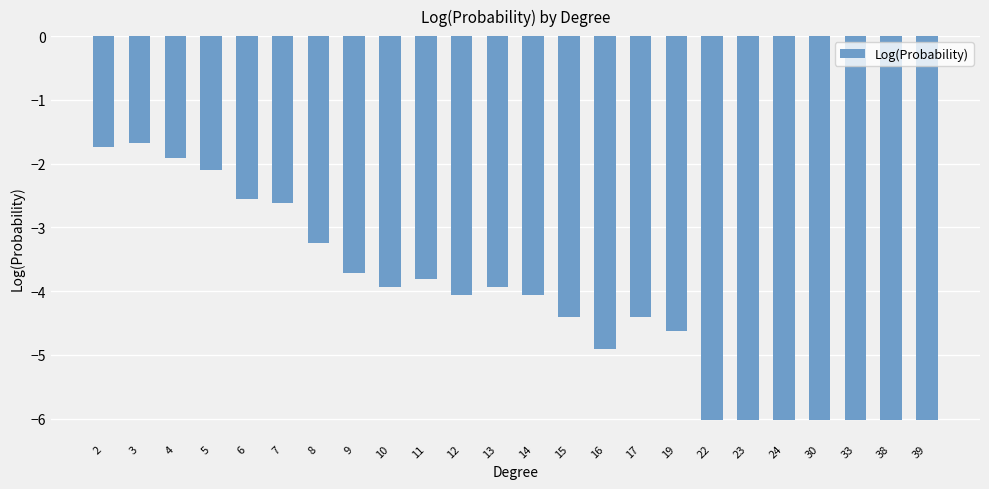

What value does the data have at 19?

-4.6